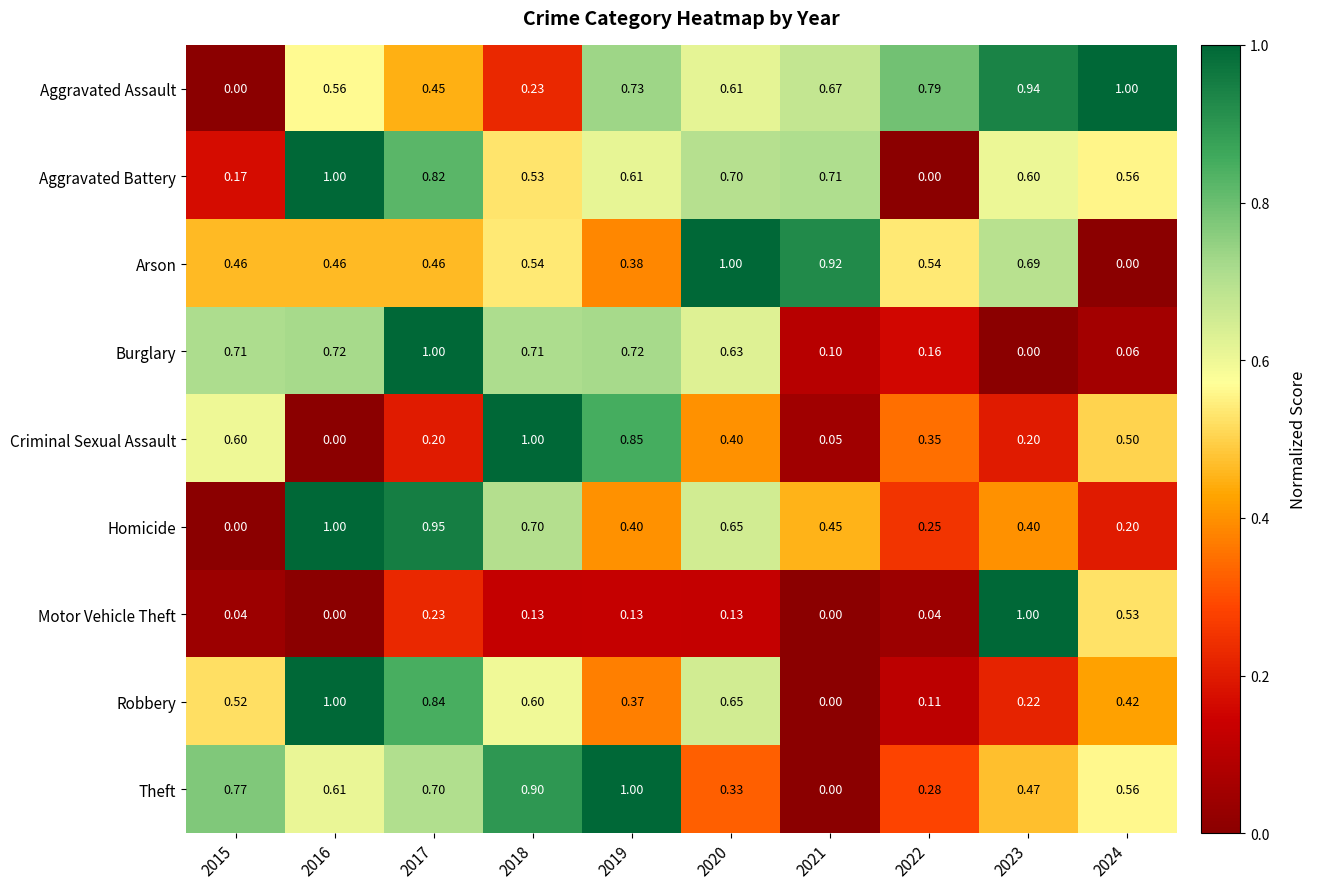

Which series changed the most between 2015 and 2017?

Homicide